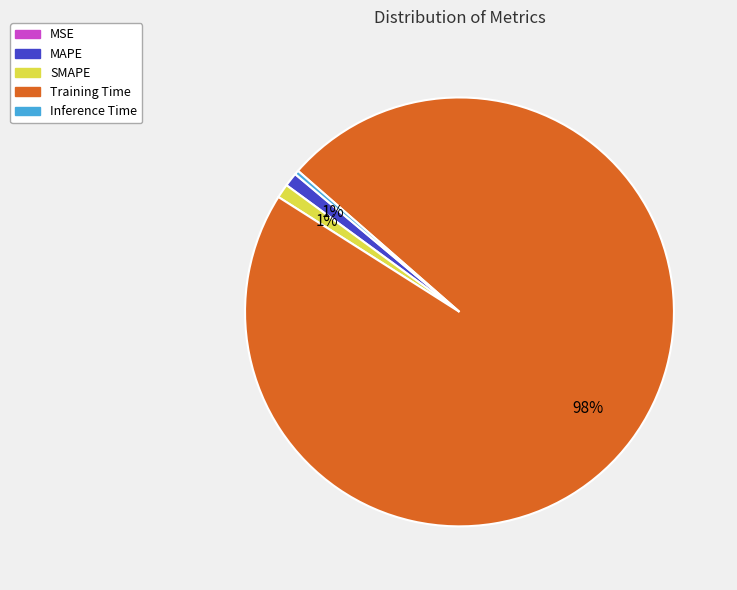

To the nearest percent, what portion does SMAPE represent?

1%